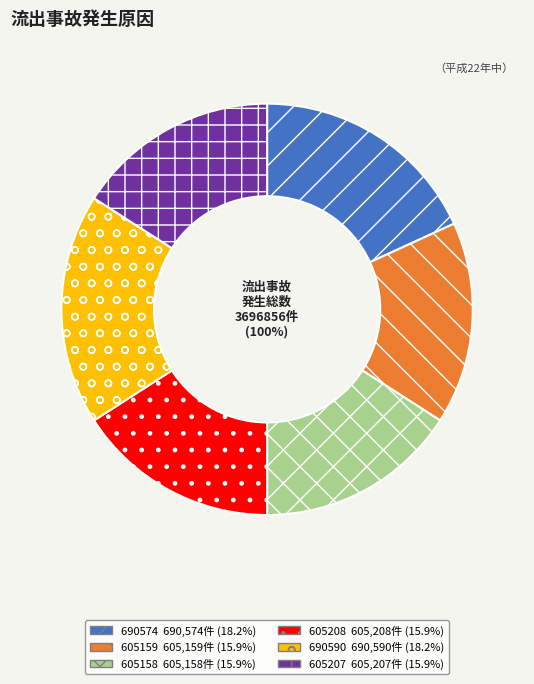

What percentage is the 690590 slice, to the nearest percent?

18%